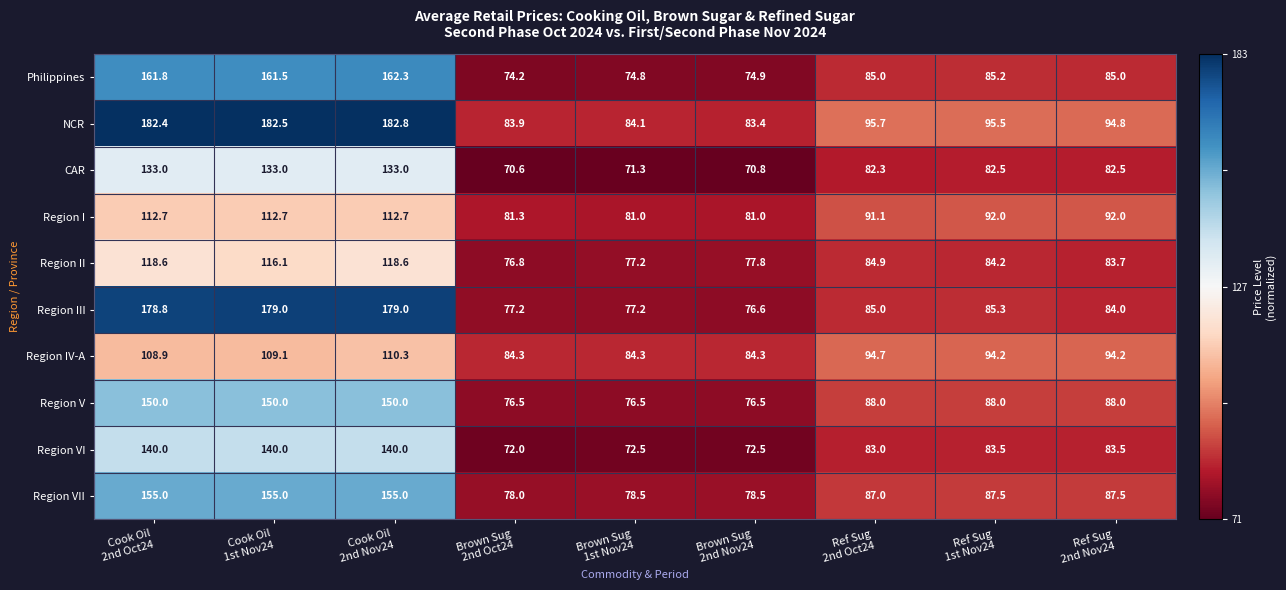

Which series has the widest spread of values?

Region III